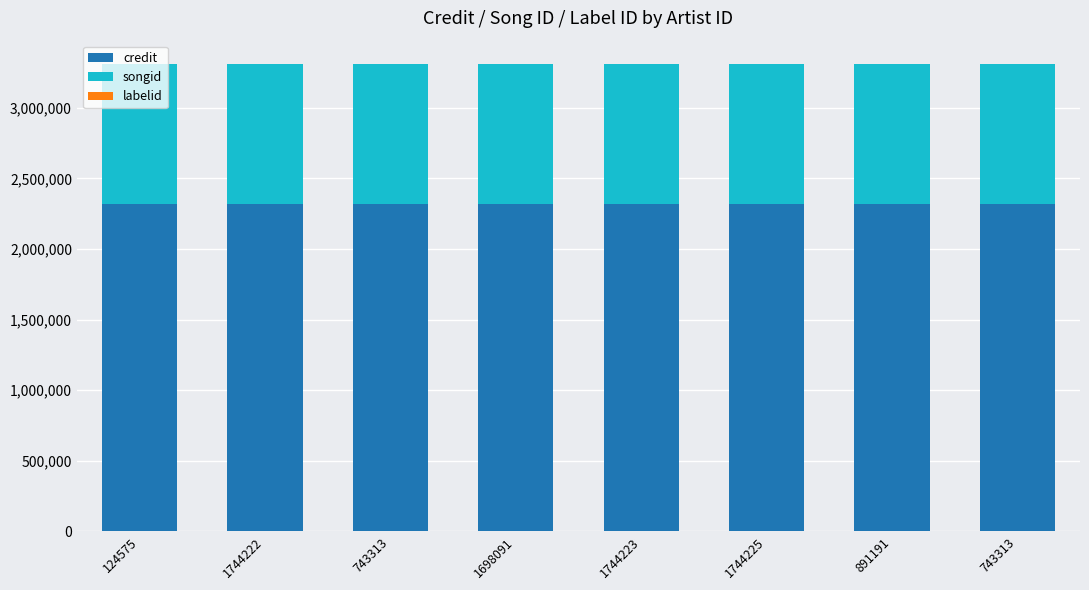

Are the bars horizontal?

No